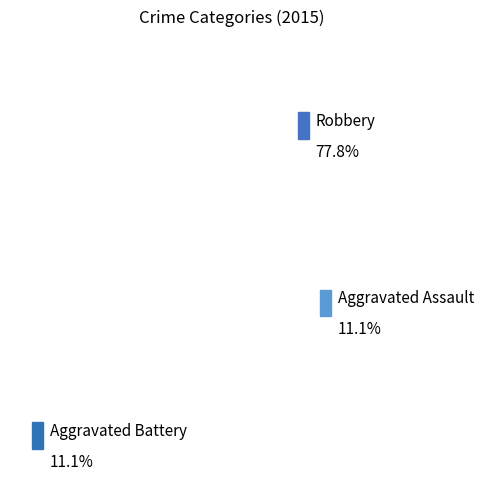

Is the sum of Aggravated Battery and Aggravated Assault greater than half?

No